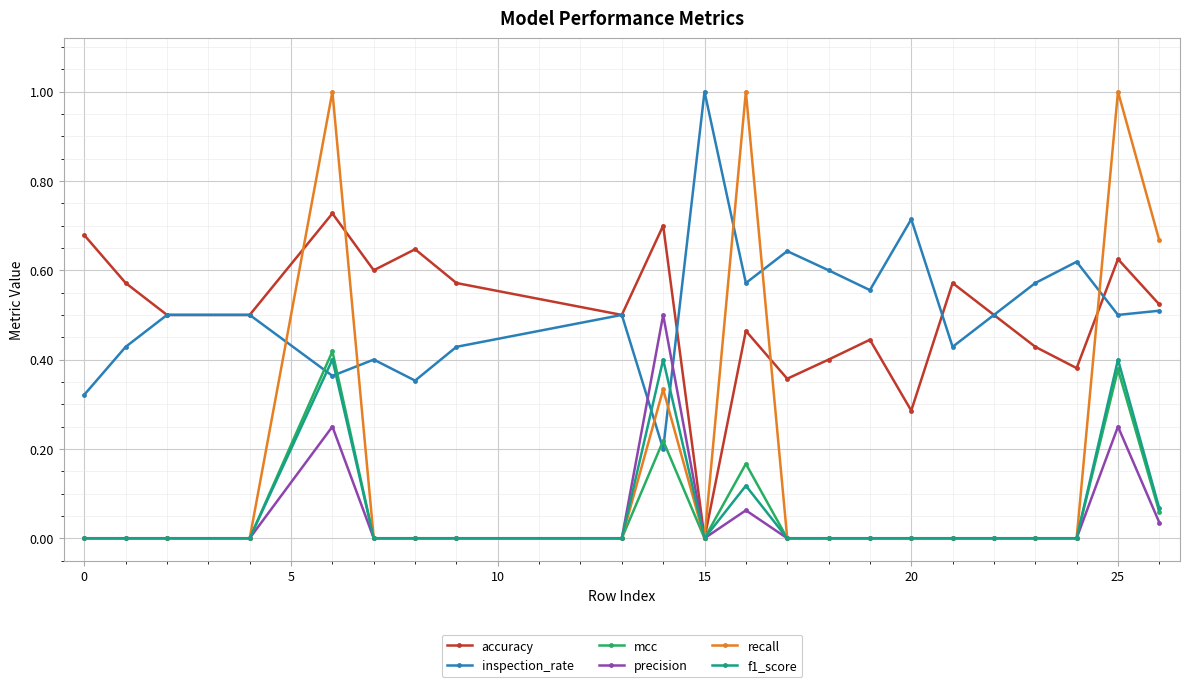

What is the maximum value shown in the chart?

1.0